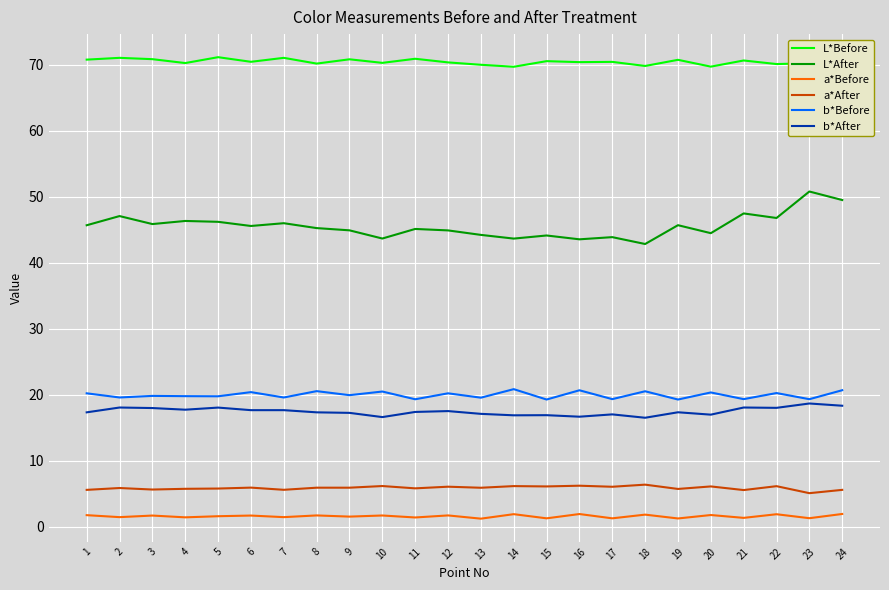

What is the total value across all series at 18?

158.0